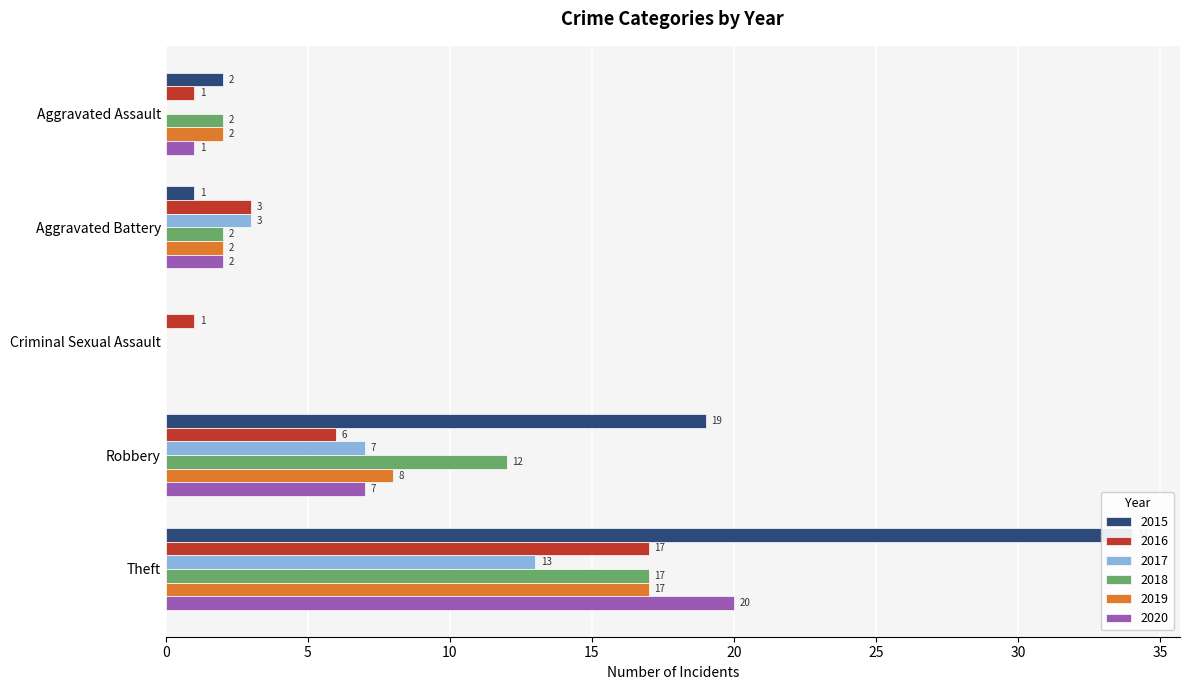

What is the maximum value for 2019?

17